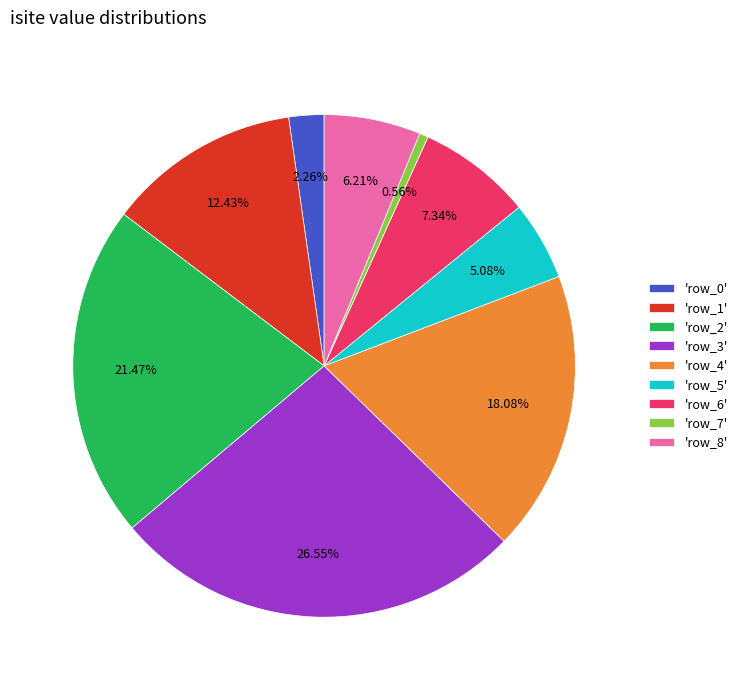

Rank the categories by value from highest to lowest.

'row_3', 'row_2', 'row_4', 'row_1', 'row_6', 'row_8', 'row_5', 'row_0', 'row_7'